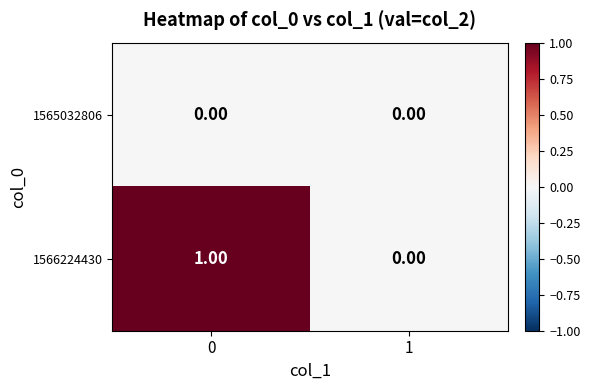

Count the number of categories in the chart.

2